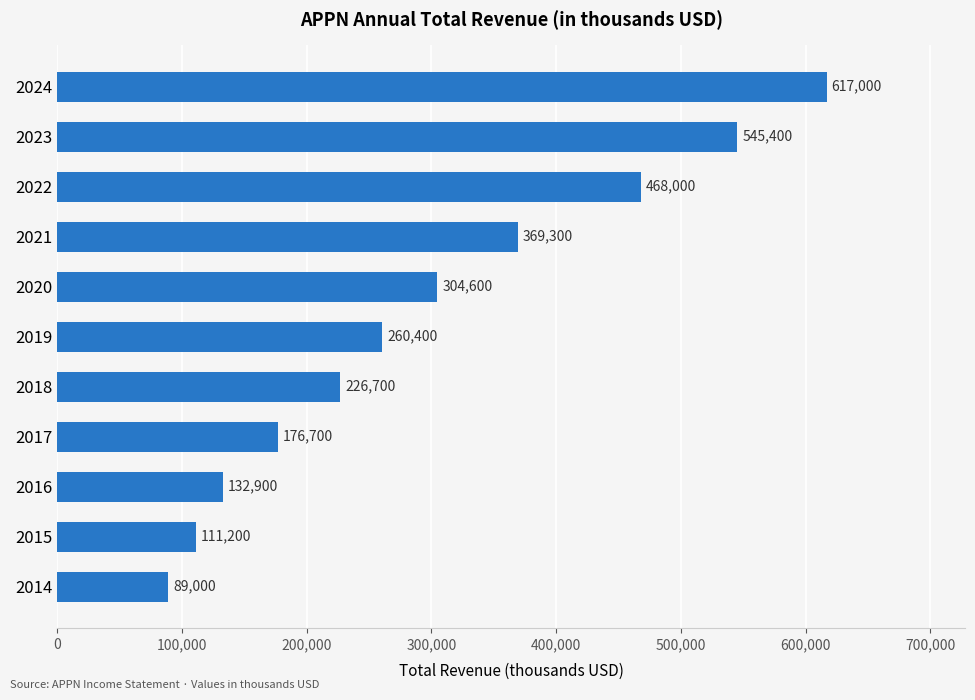

Which category has the lowest value across all series?

2014